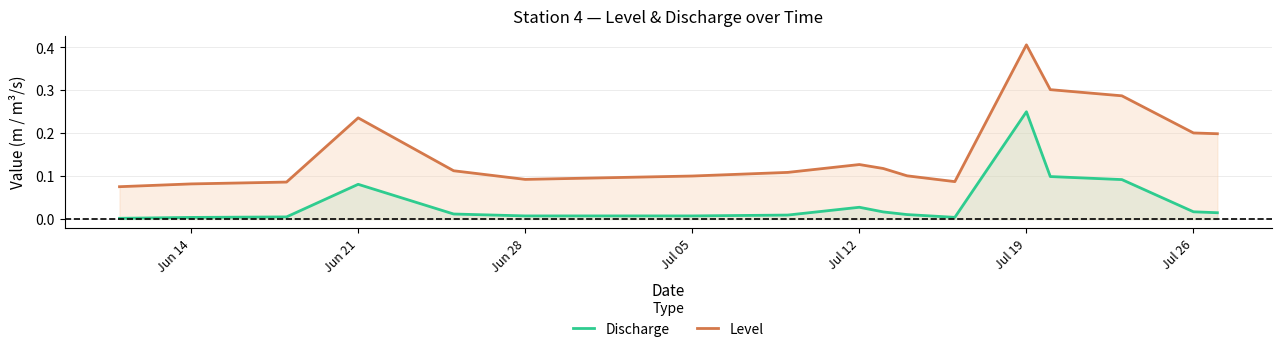

Which series has the largest range (max minus min)?

Level